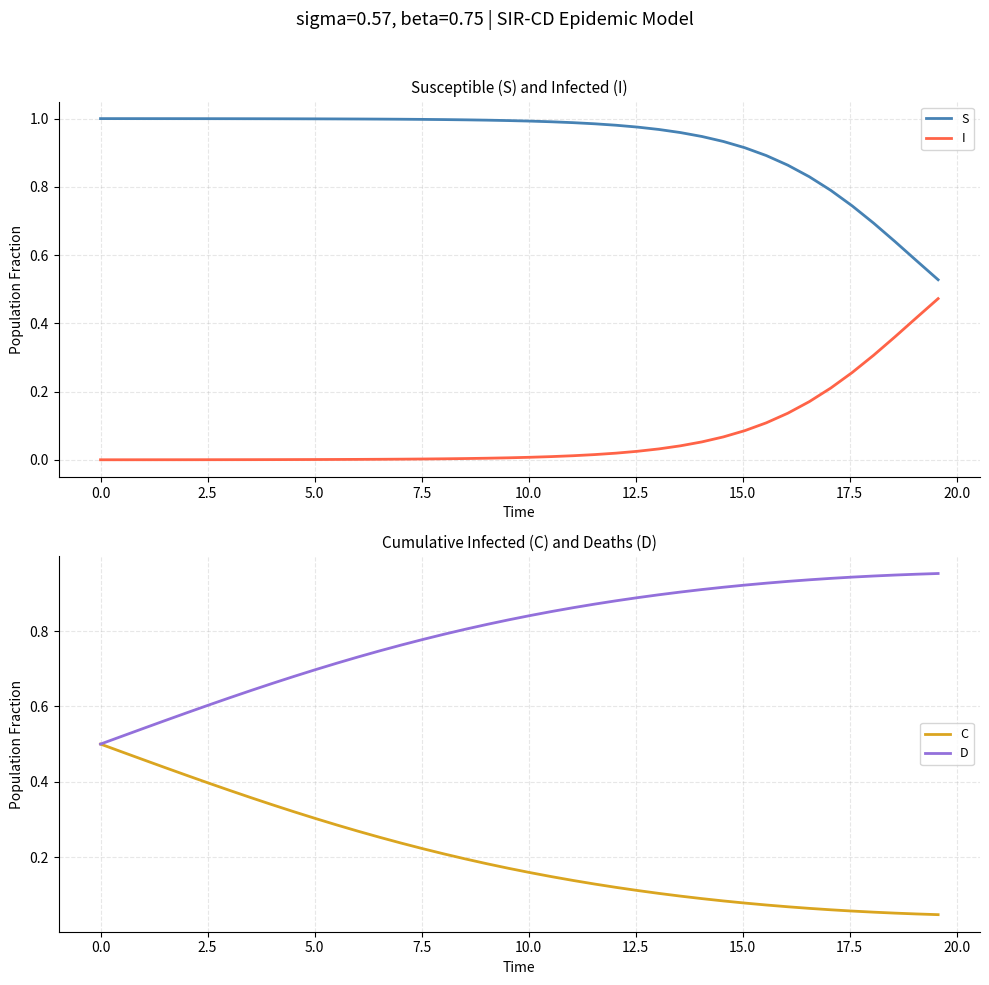

Reading left to right, transcribe all the data shown in this chart.

S: 1.0	1.0	1.0	1.0	1.0	1.0	1.0	1.0	1.0	1.0	1.0	1.0	1.0	1.0	1.0	1.0	1.0	1.0	1.0	1.0	1.0	1.0	1.0	1.0	1.0	1.0	1.0	1.0	0.9	0.9	0.9	0.9	0.9	0.8	0.8	0.7	0.7	0.6	0.6	0.5
I: 0.0	0.0	0.0	0.0	0.0	0.0	0.0	0.0	0.0	0.0	0.0	0.0	0.0	0.0	0.0	0.0	0.0	0.0	0.0	0.0	0.0	0.0	0.0	0.0	0.0	0.0	0.0	0.0	0.1	0.1	0.1	0.1	0.1	0.2	0.2	0.3	0.3	0.4	0.4	0.5
C: 0.5	0.5	0.5	0.4	0.4	0.4	0.4	0.4	0.3	0.3	0.3	0.3	0.3	0.3	0.2	0.2	0.2	0.2	0.2	0.2	0.2	0.1	0.1	0.1	0.1	0.1	0.1	0.1	0.1	0.1	0.1	0.1	0.1	0.1	0.1	0.1	0.1	0.1	0.0	0.0
D: 0.5	0.5	0.5	0.6	0.6	0.6	0.6	0.6	0.7	0.7	0.7	0.7	0.7	0.7	0.8	0.8	0.8	0.8	0.8	0.8	0.8	0.9	0.9	0.9	0.9	0.9	0.9	0.9	0.9	0.9	0.9	0.9	0.9	0.9	0.9	0.9	0.9	0.9	1.0	1.0